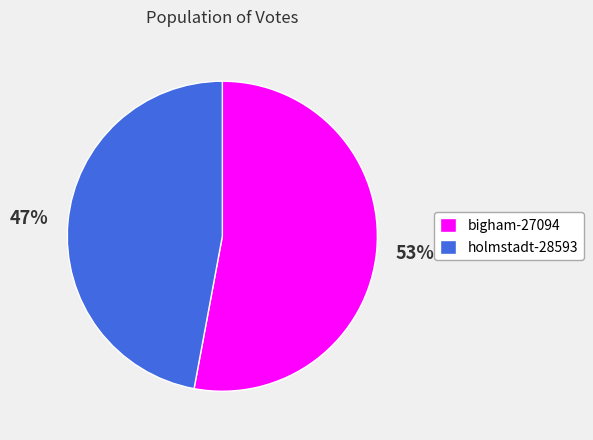

Is the sum of holmstadt-28593 and bigham-27094 greater than half?

Yes